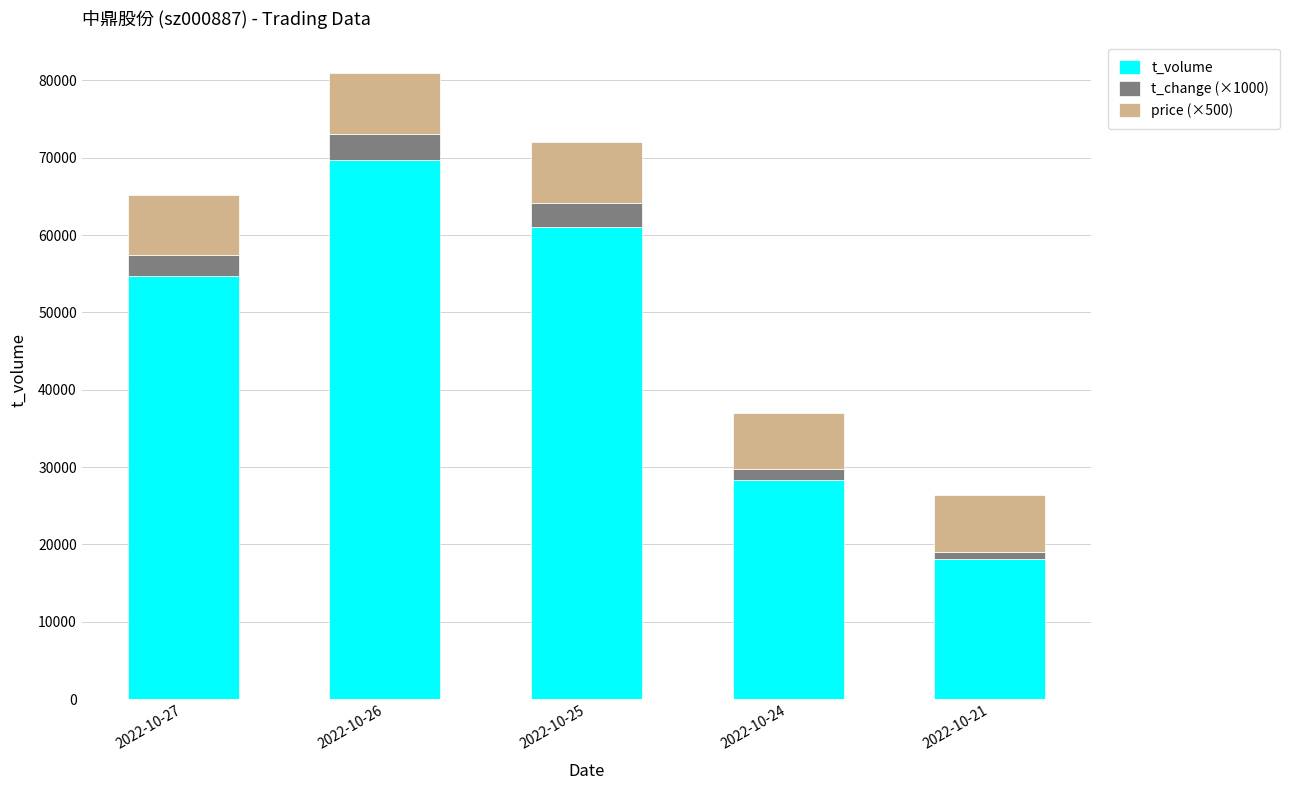

Reading right to left, transcribe the values for t_volume.

18139	28343	61108	69681	54769